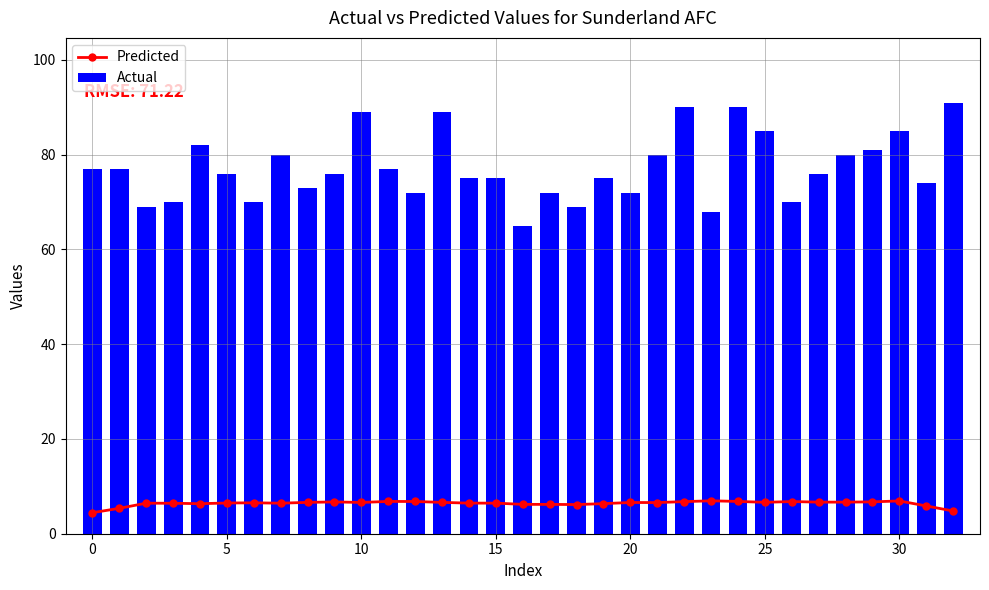

What is the difference between the Actual values at 13 and 9?

13.0